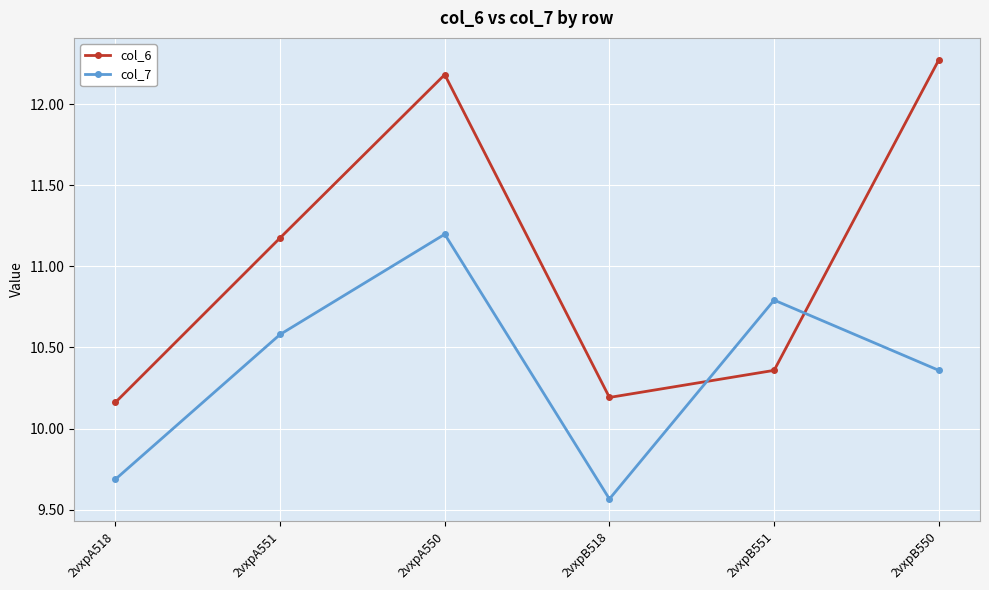

What are all the series names shown in the legend?

col_6, col_7